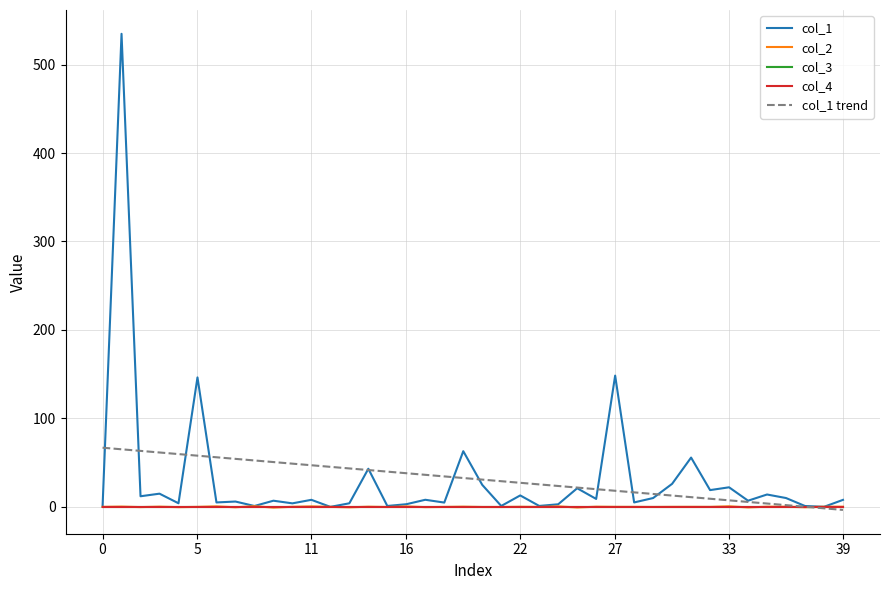

Reading right to left, list all the values displayed in this chart.

col_1: 7.9	0.0	1.0	10.0	14.0	7.0	22.1	19.0	55.7	26.0	10.0	5.0	148.4	9.0	21.0	2.9	1.1	12.9	1.0	24.9	62.9	4.9	8.0	3.0	1.0	43.1	4.0	0.0	8.0	4.0	7.0	1.0	6.0	5.0	146.3	4.1	14.9	12.0	534.7	0.0
col_2: 0.2	0.1	-0.4	0.1	0.2	-0.6	0.6	-0.0	0.0	0.0	-0.1	-0.0	0.0	0.2	-0.7	0.6	-0.1	0.1	-0.2	-0.1	0.2	-0.1	-0.3	0.5	-0.2	0.2	-0.5	-0.0	0.5	0.1	-0.8	0.7	-0.5	0.6	-0.0	-0.3	0.2	-0.3	0.3	0.0
col_3: 0.0	0.0	0.0	0.0	0.0	0.0	0.0	0.0	0.0	0.0	0.0	0.0	0.0	0.0	0.0	0.0	0.0	0.0	0.0	0.0	0.0	0.0	0.0	0.0	0.0	0.0	0.0	0.0	0.0	0.0	0.0	0.0	0.0	0.0	0.0	0.0	0.0	0.0	0.0	0.0
col_4: 0.0	0.0	0.0	0.0	0.0	0.0	0.0	0.0	0.0	0.0	0.0	0.0	0.0	0.0	0.0	0.0	0.0	0.0	0.0	0.0	0.0	0.0	0.0	0.0	0.0	0.0	0.0	0.0	0.0	0.0	0.0	0.0	0.0	0.0	0.0	0.0	0.0	0.0	0.0	0.0
col_1 trend: -3.4	-1.6	0.2	2.0	3.8	5.6	7.4	9.2	11.0	12.8	14.6	16.4	18.2	20.0	21.8	23.6	25.4	27.2	29.0	30.8	32.6	34.4	36.2	38.0	39.8	41.6	43.4	45.2	47.0	48.8	50.7	52.5	54.3	56.1	57.9	59.7	61.5	63.3	65.1	66.9